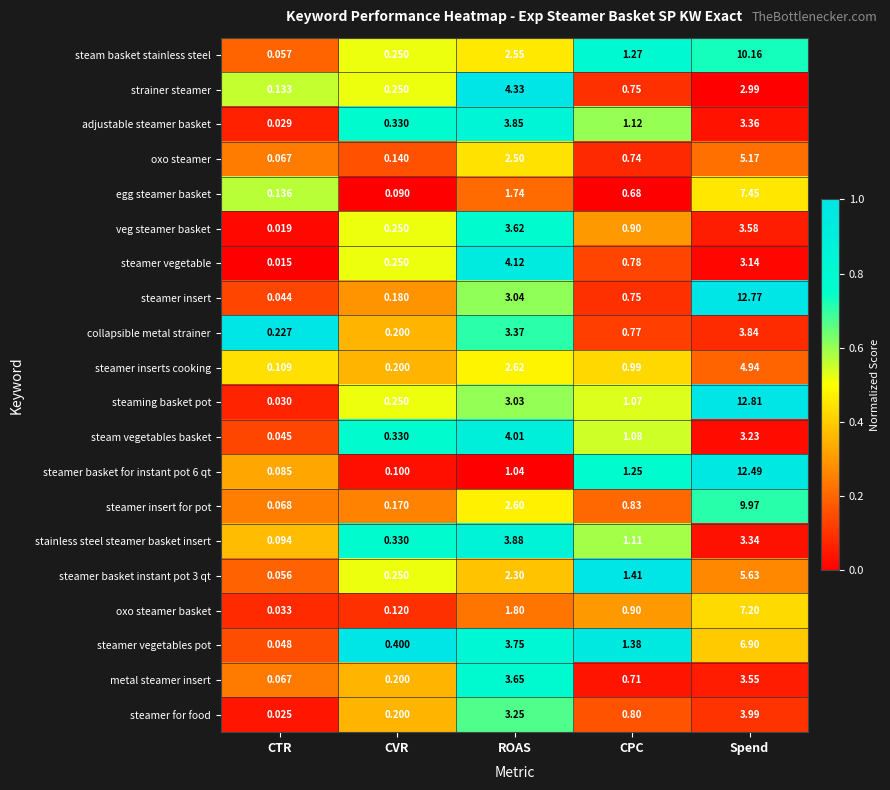

Which series has the largest range (max minus min)?

steaming basket pot